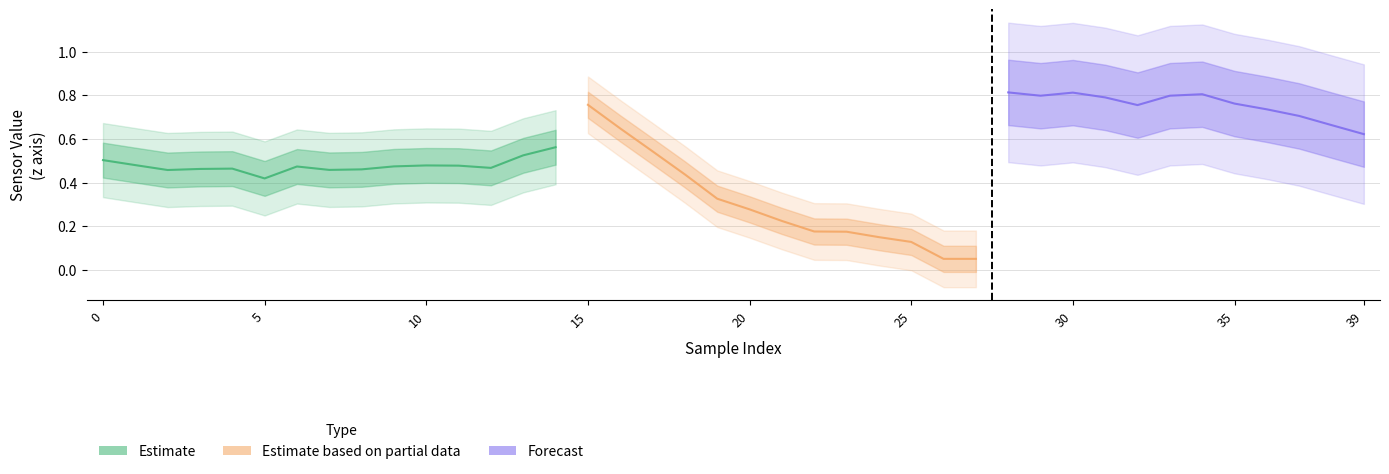

How many interior local peaks does the x series have?

5